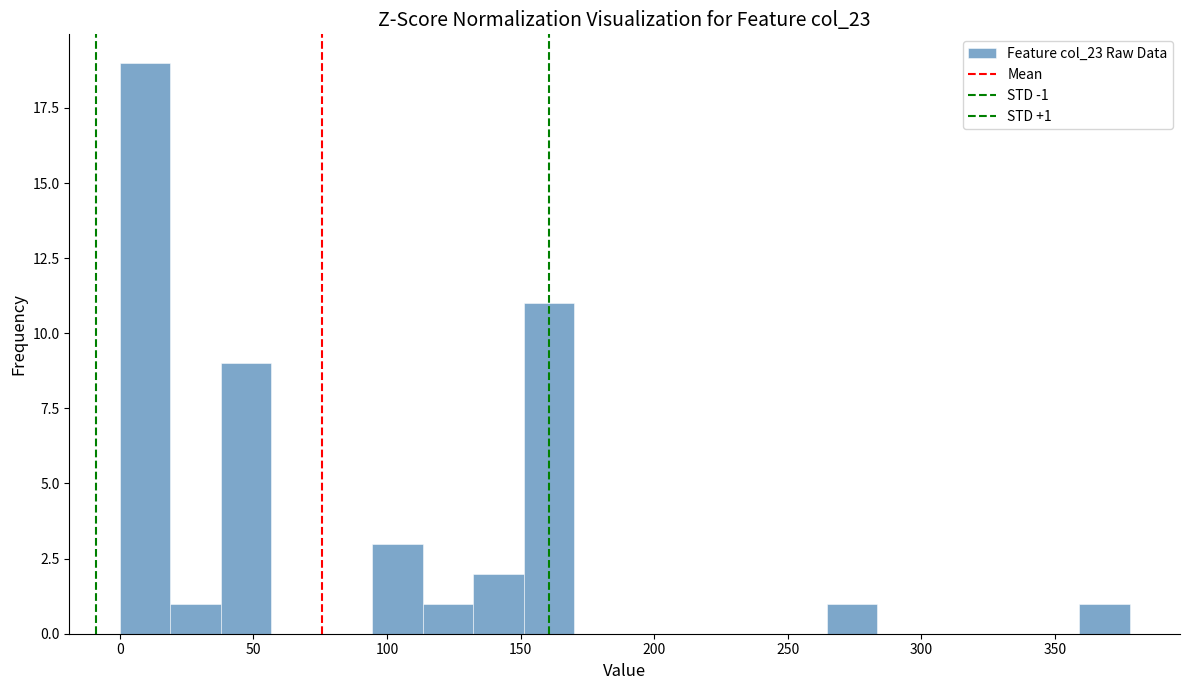

Read against the x-axis, roughly where is the centre of the tallest bar?

10